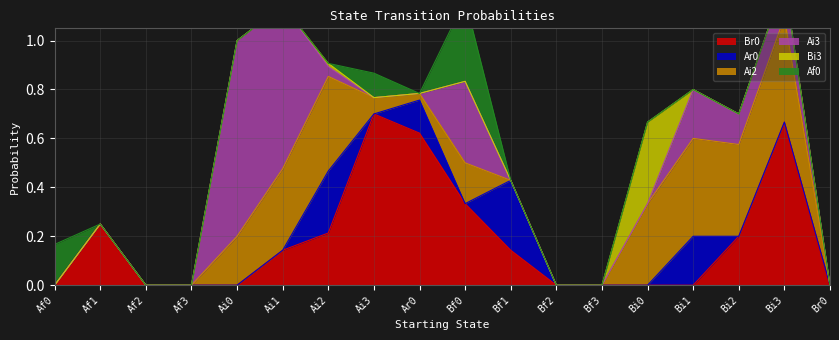

True or false: Br0 has a value of 0.0 at Af3.

True